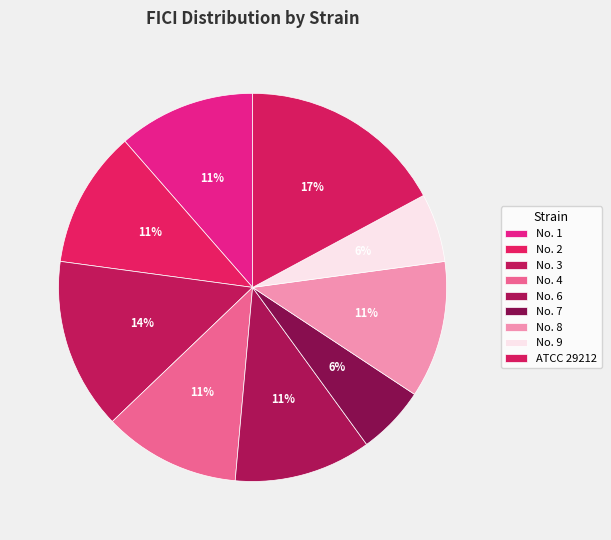

What is the total percentage of No. 2 and No. 3?

25.7%